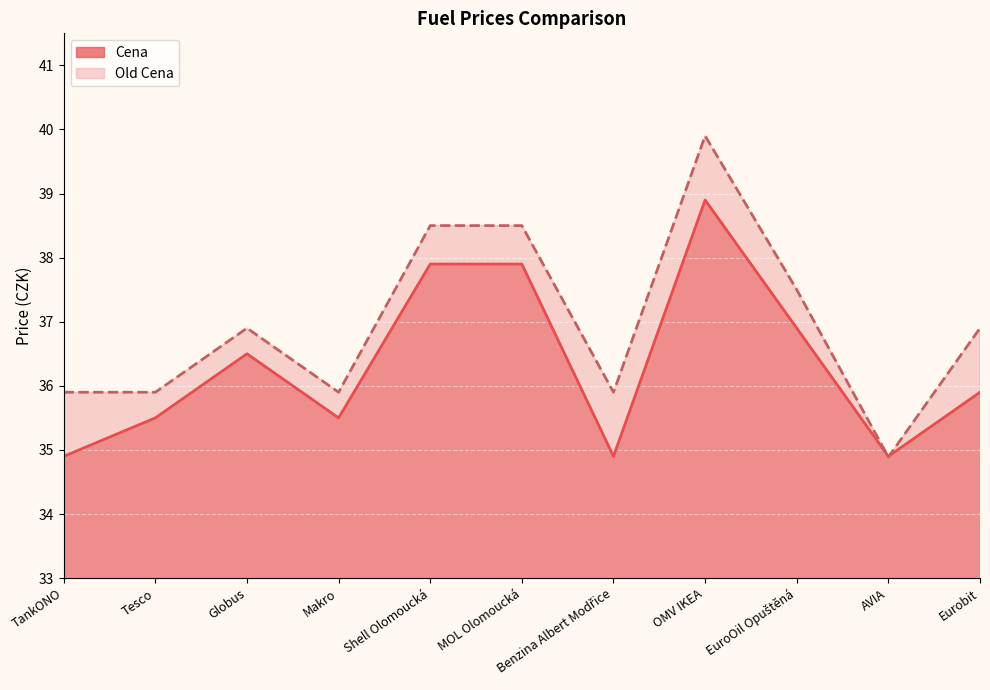

At which label does Old Cena reach its peak?

OMV IKEA